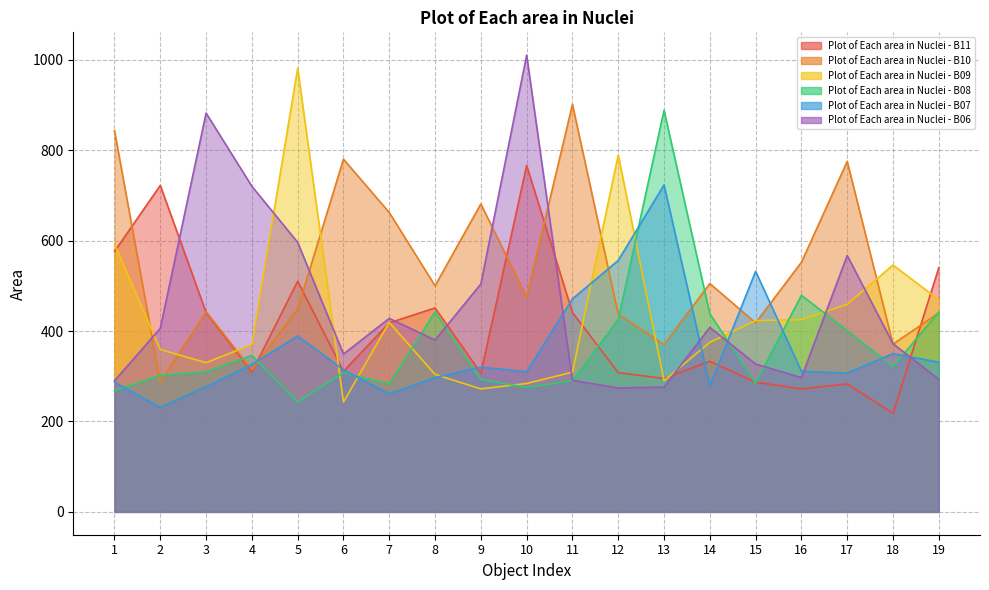

What is the total value across all series at 2?

2307